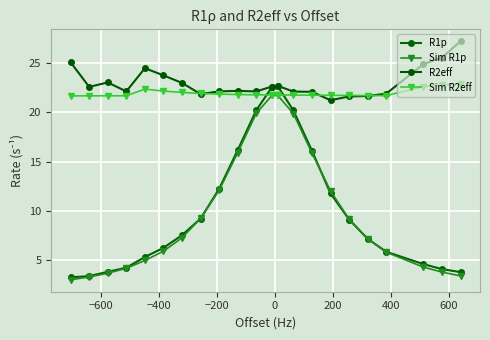

Which series has the largest total across all categories?

R2eff